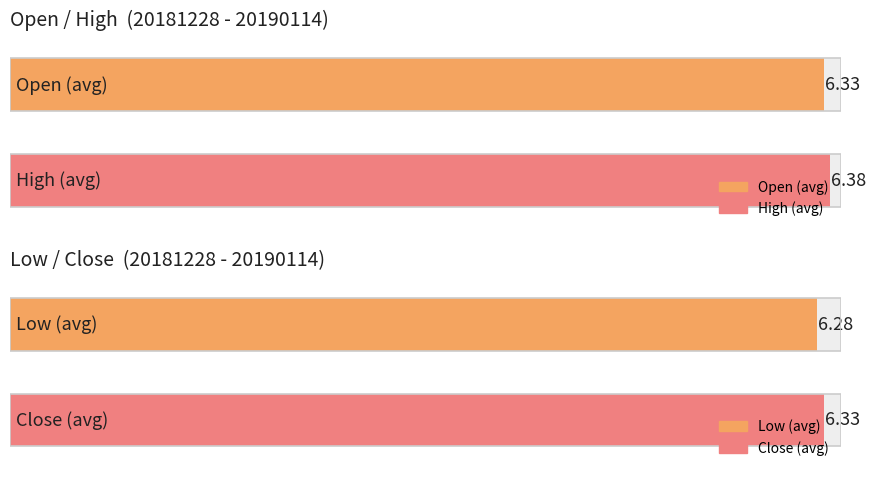

The value of High at 20190104 is 3.3. True or false?

False